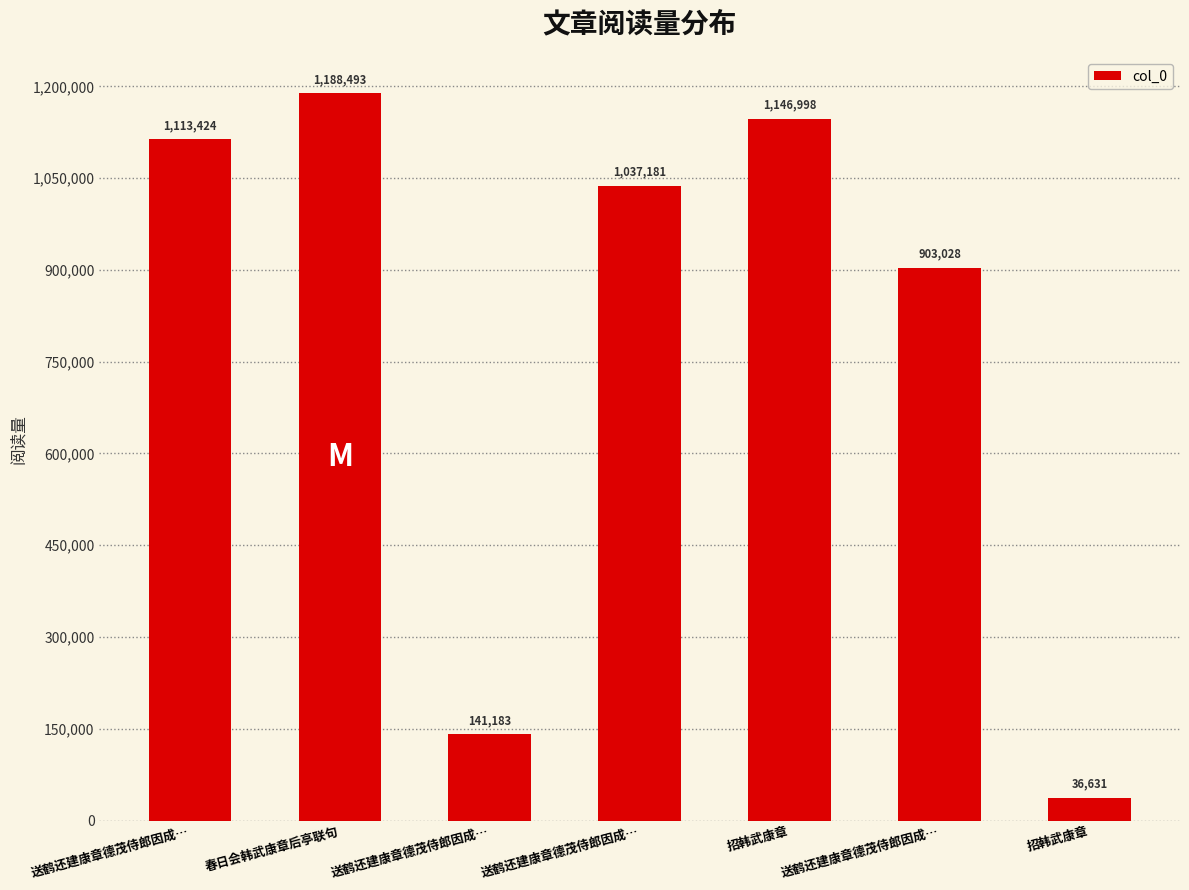

Does the chart contain any negative values?

No